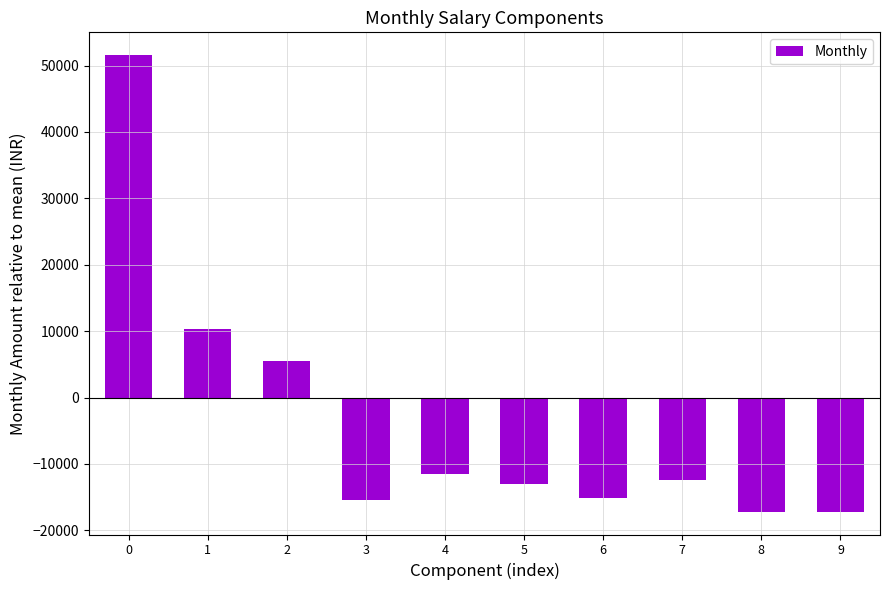

The chart shows a value of -20286.0 at 4. True or false?

False